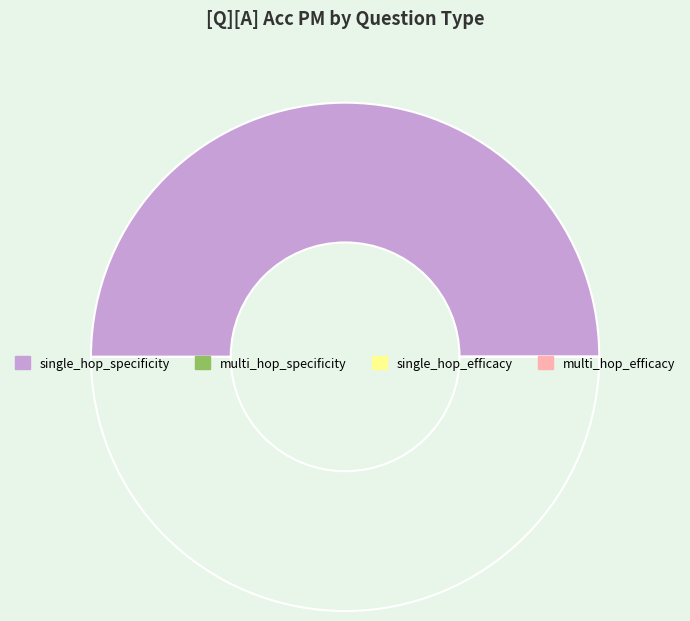

Does any single category account for the majority?

No